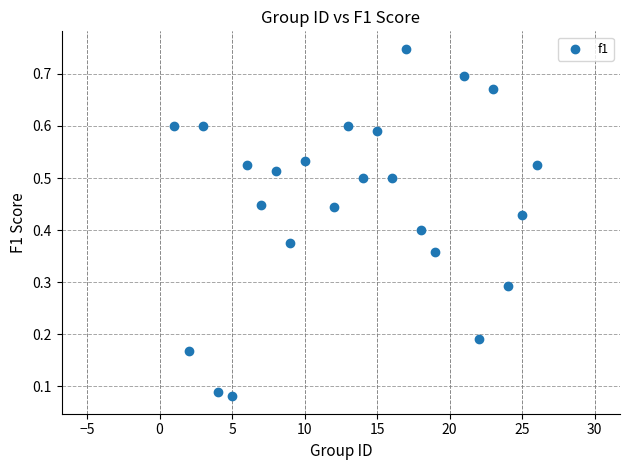

What is the range of X values (max minus min)?

25.0